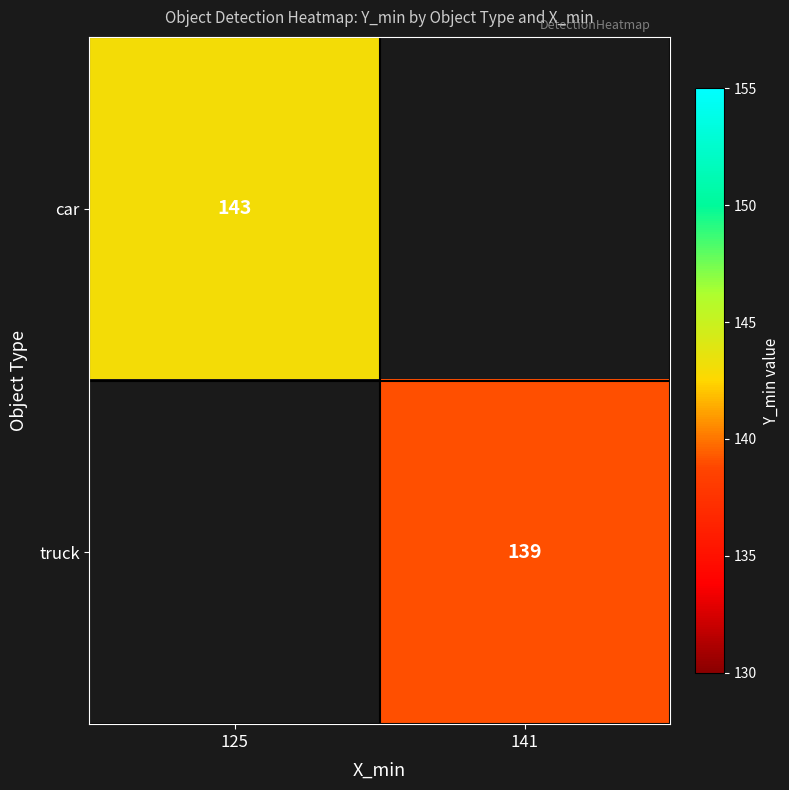

Is it true that truck equals 205.8 at 141?

False